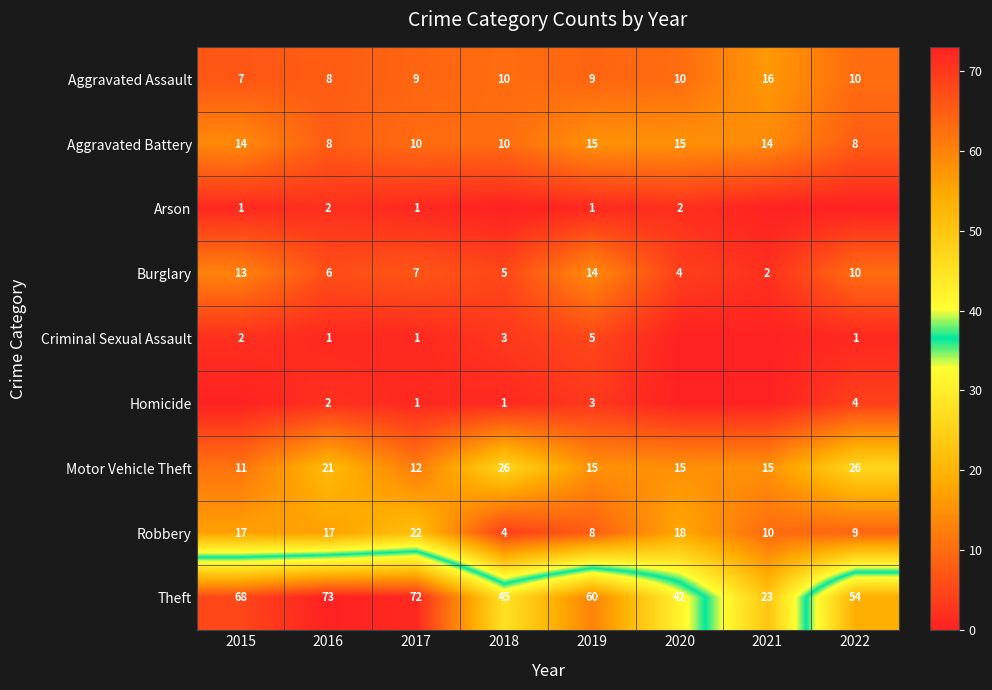

What is the spread (max minus min) of values at 2019?

59